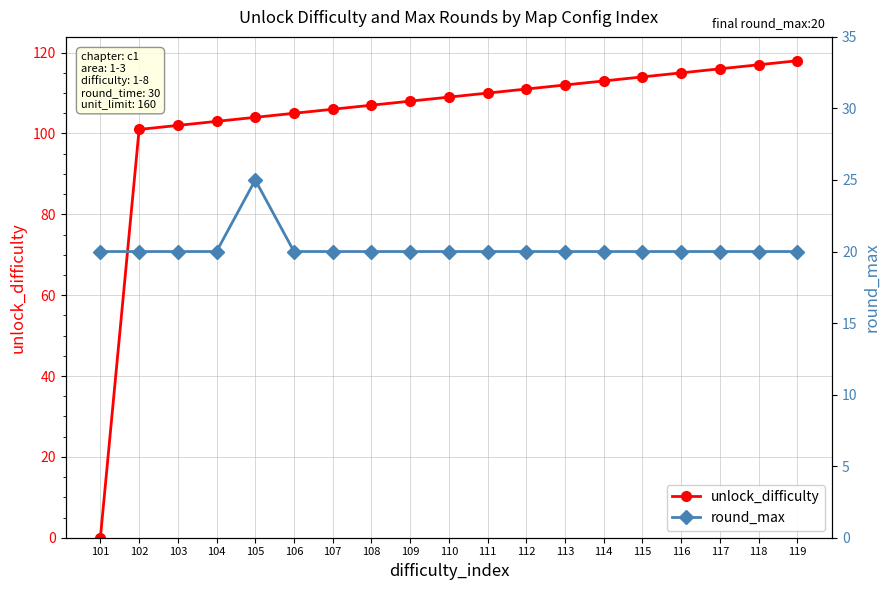

Which series ends up on top after the final intersection of round_max and unlock_difficulty?

unlock_difficulty